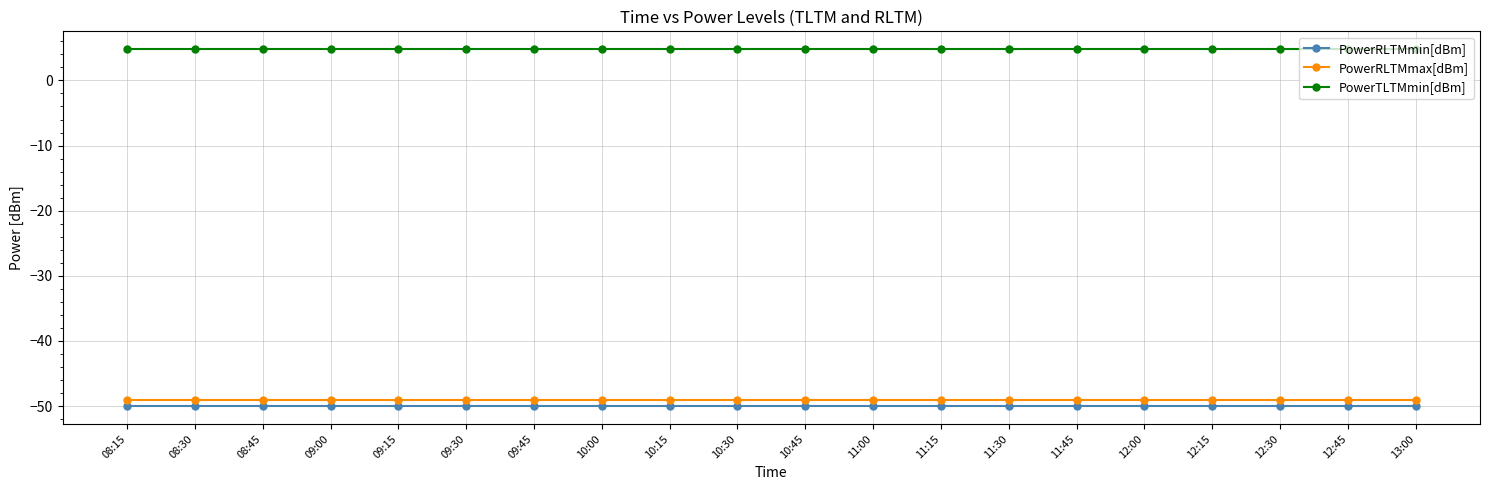

The PowerRLTMmin[dBm] series shows -83.5 at 12:30. True or false?

False